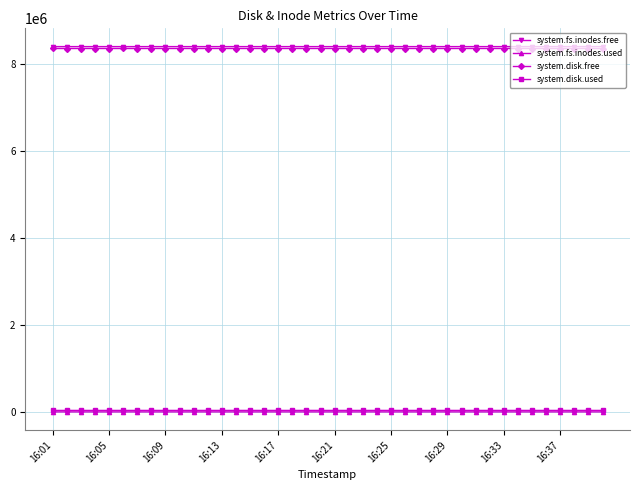

True or false: system.fs.inodes.free and system.fs.inodes.used cross at least once.

False